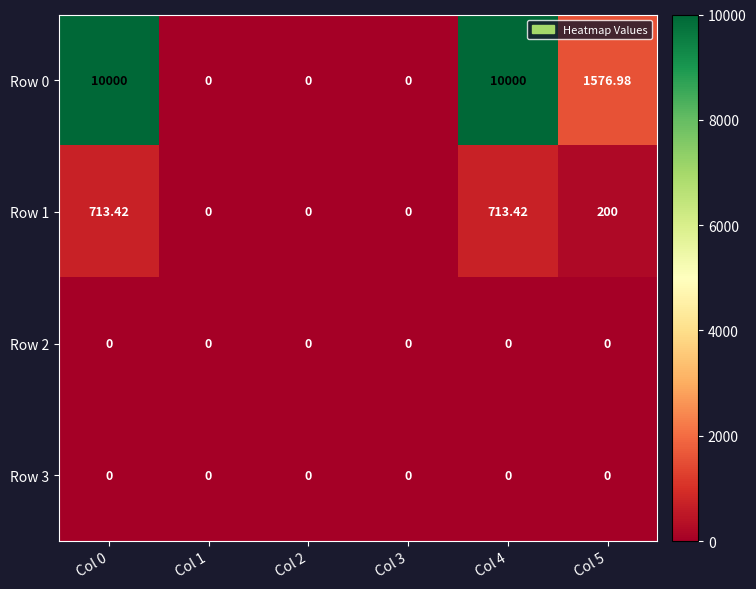

At how many categories does at least one series exceed 3500?

2